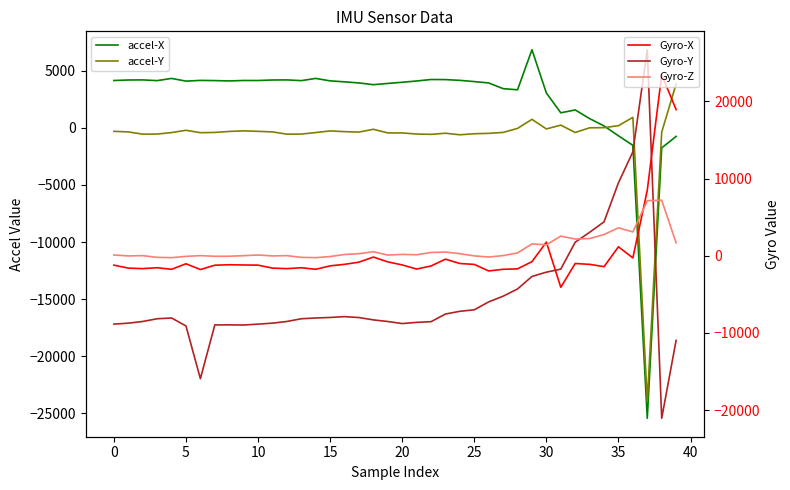

What is the label of the 36th point from the left?

35